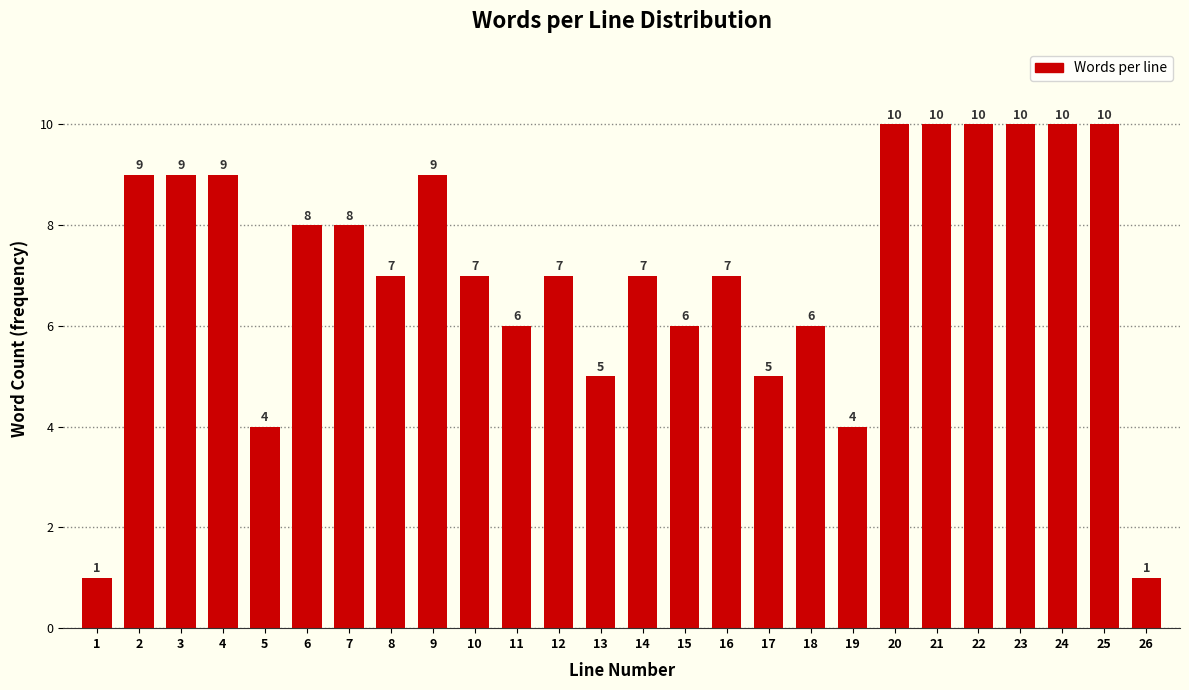

Reading right to left, list all the values displayed in this chart.

1	10	10	10	10	10	10	4	6	5	7	6	7	5	7	6	7	9	7	8	8	4	9	9	9	1